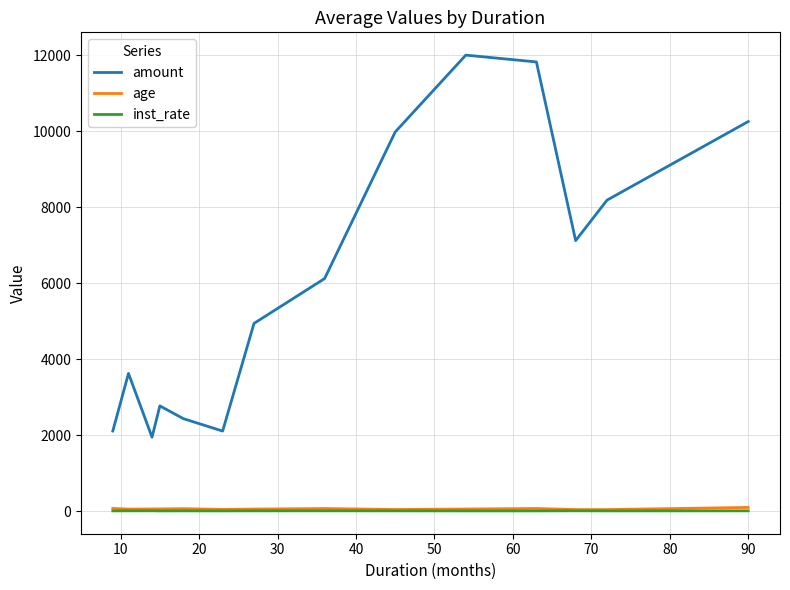

Which series has the widest spread of values?

amount